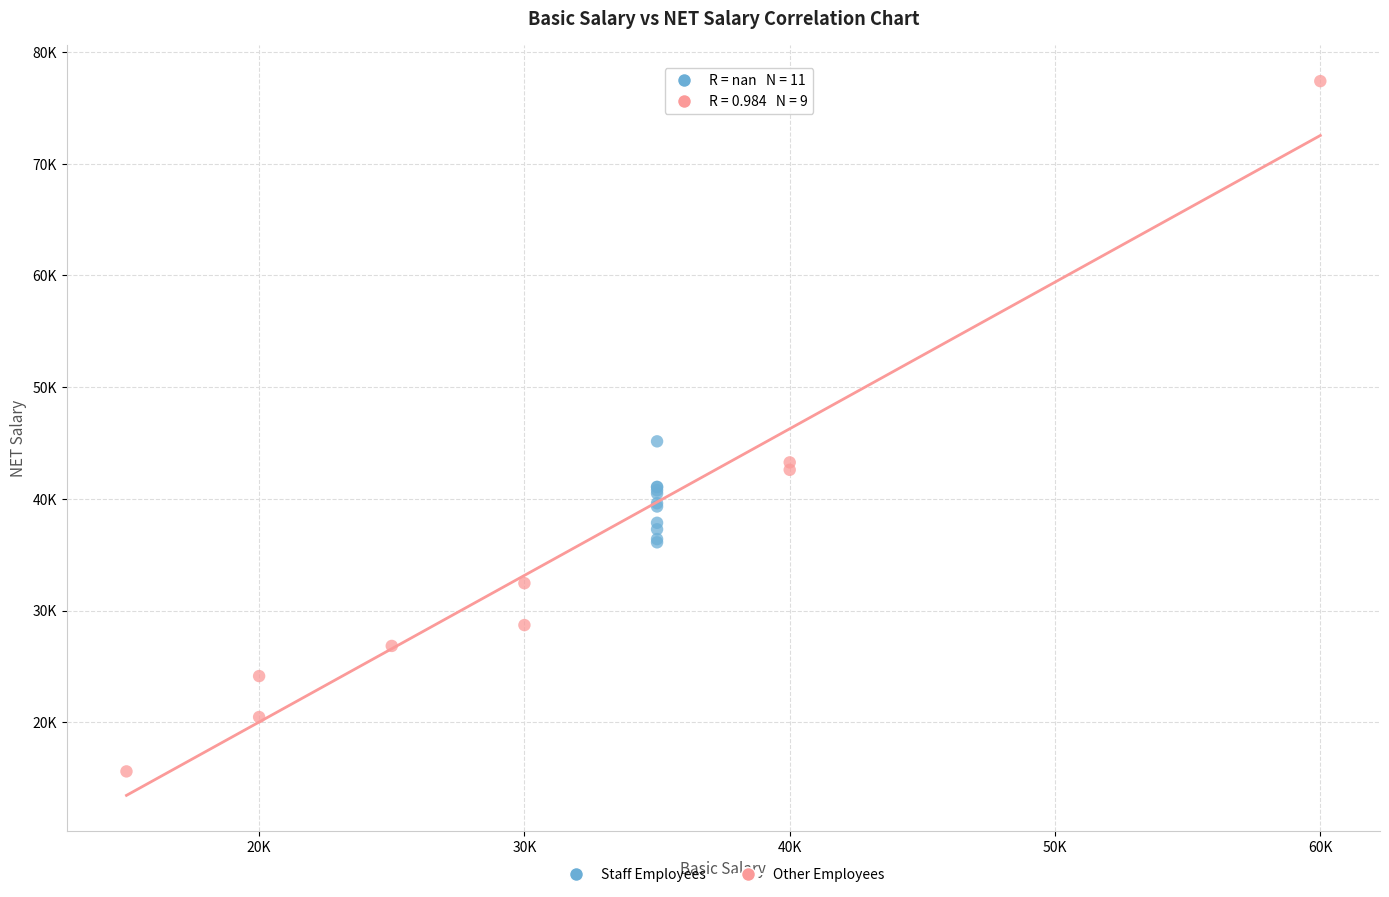

Which series contains the highest Y value?

Other Employees